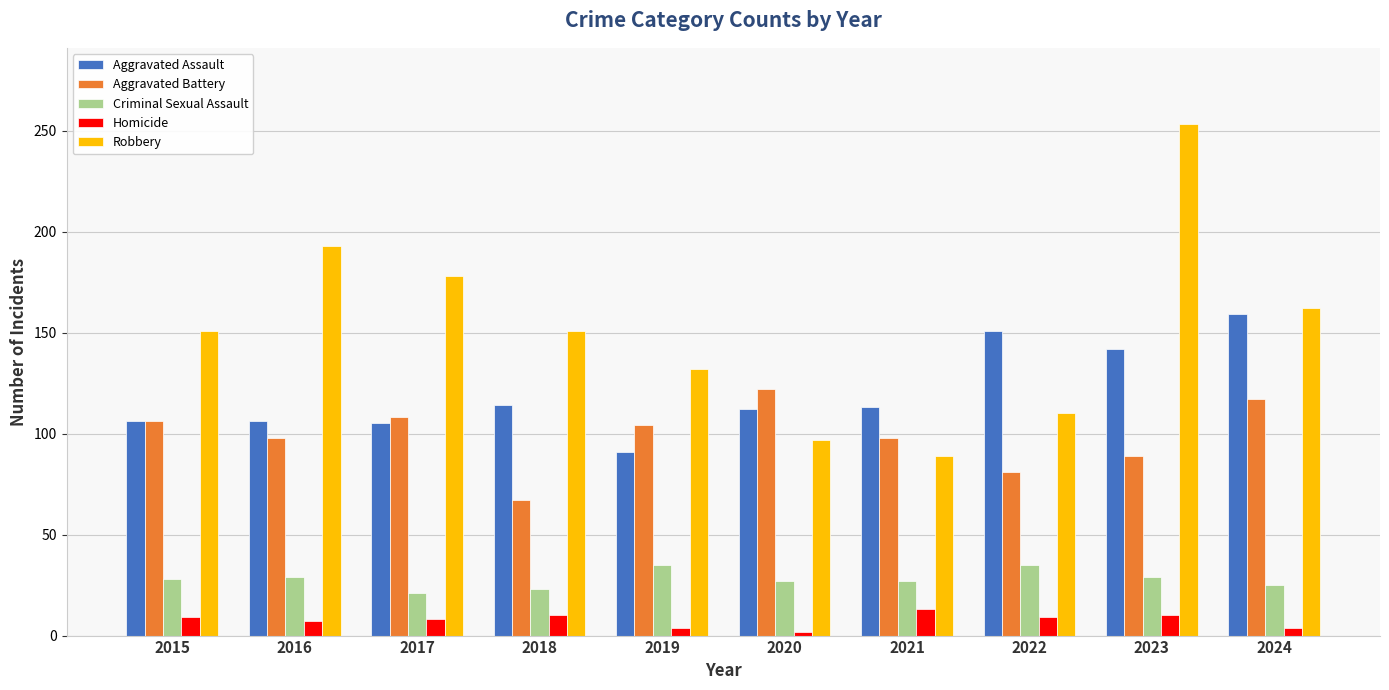

Between 2015 and 2016, which series saw the biggest shift?

Robbery